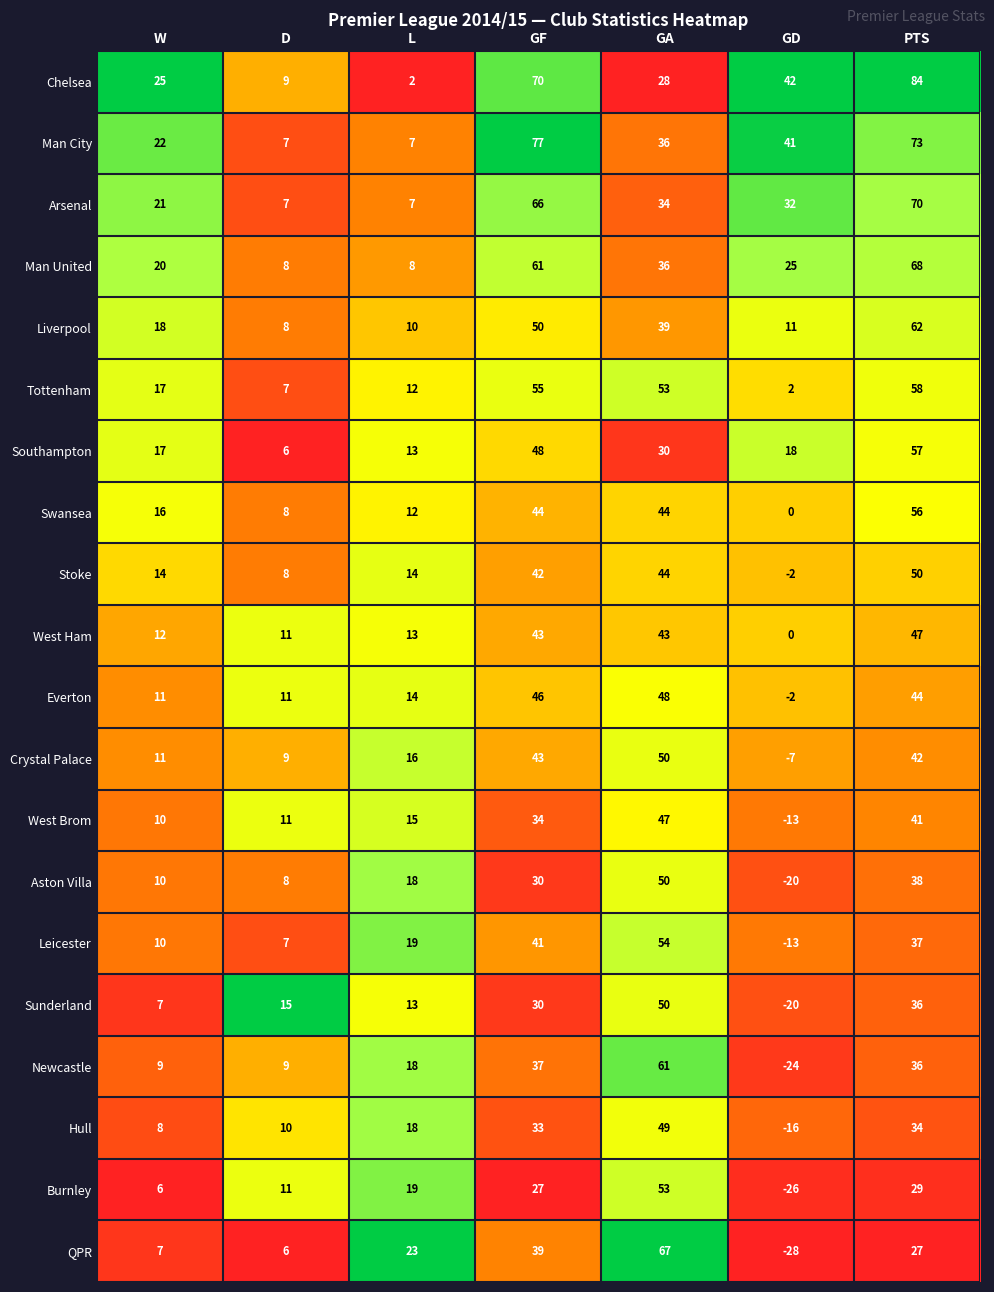

How many distinct data groups are displayed?

20